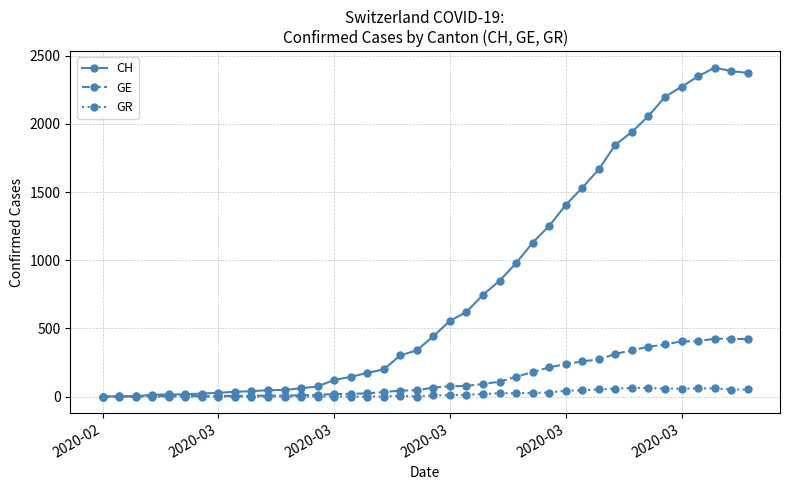

List the series in order of their peak value, lowest first.

GR, GE, CH